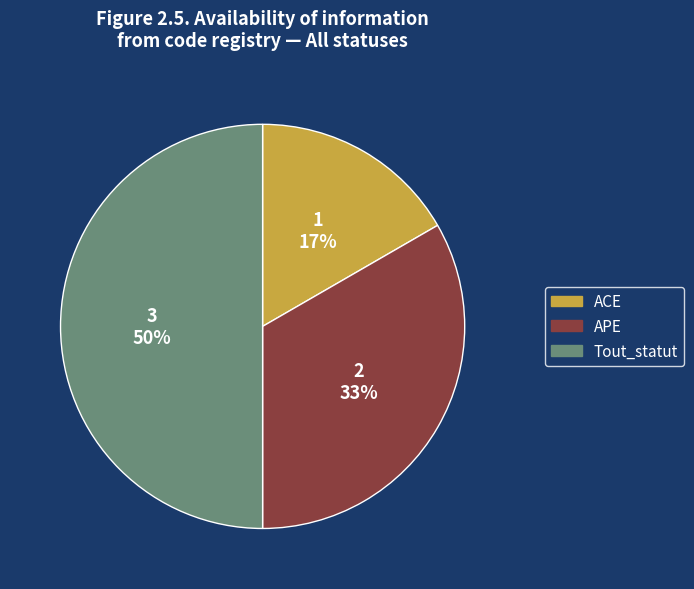

How many slices are in this pie chart?

3